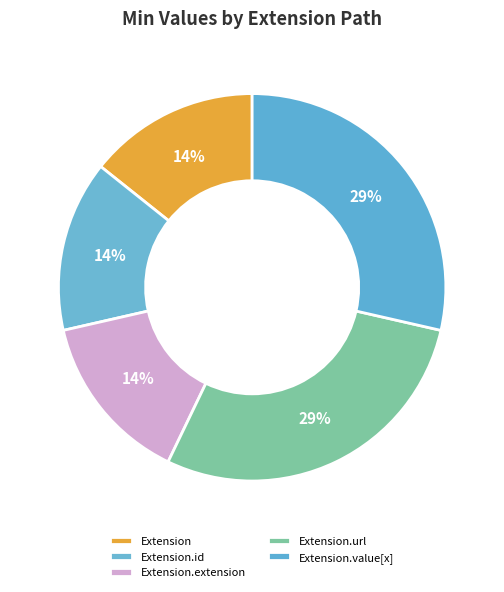

Is Extension the majority of the pie?

No